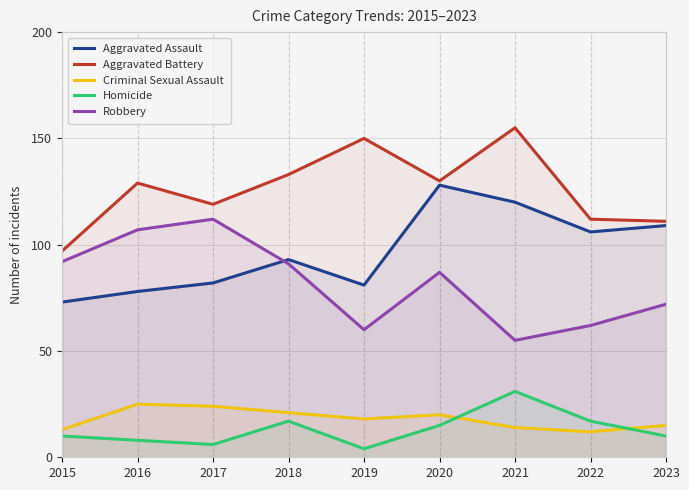

What is the lowest value of the Robbery series?

55